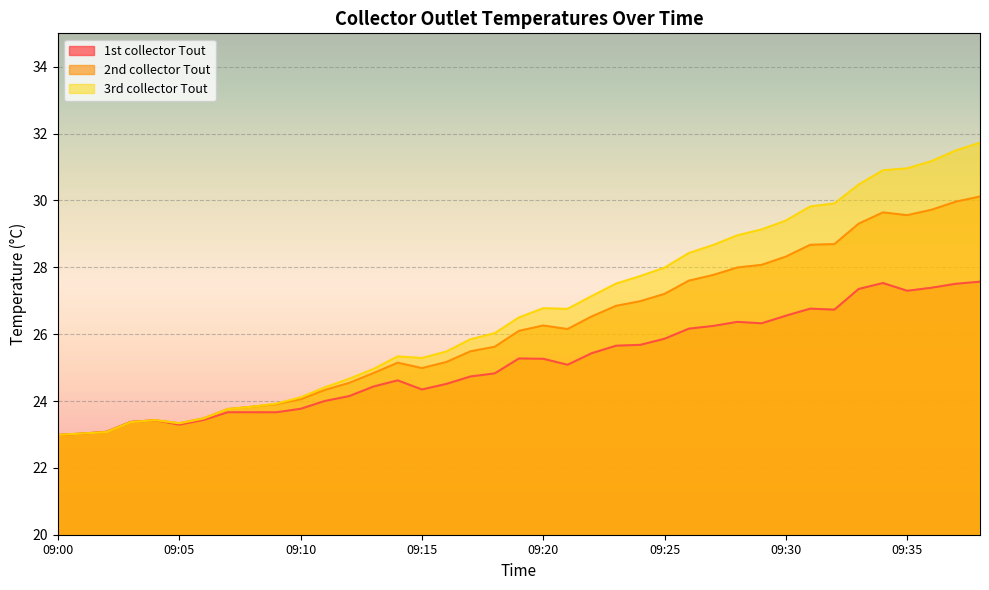

What is the difference between the 2nd collector Tout values at 09:30 and 09:09?

4.4